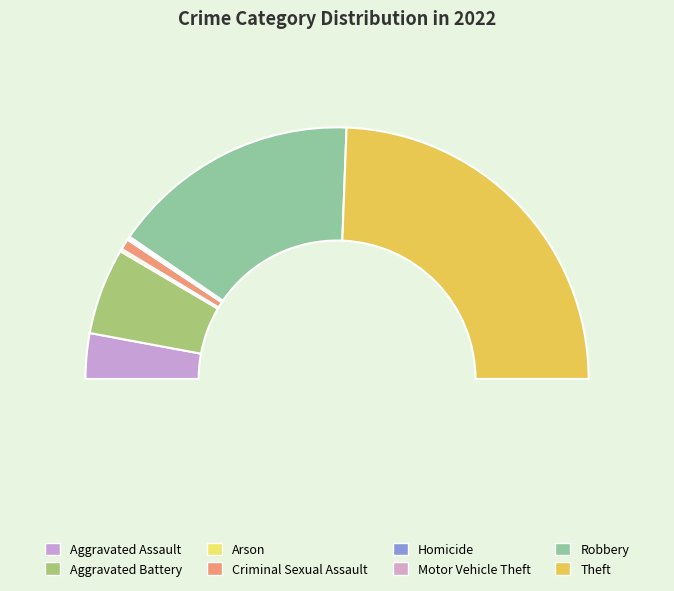

What is the change in value from Arson to Criminal Sexual Assault?

+9